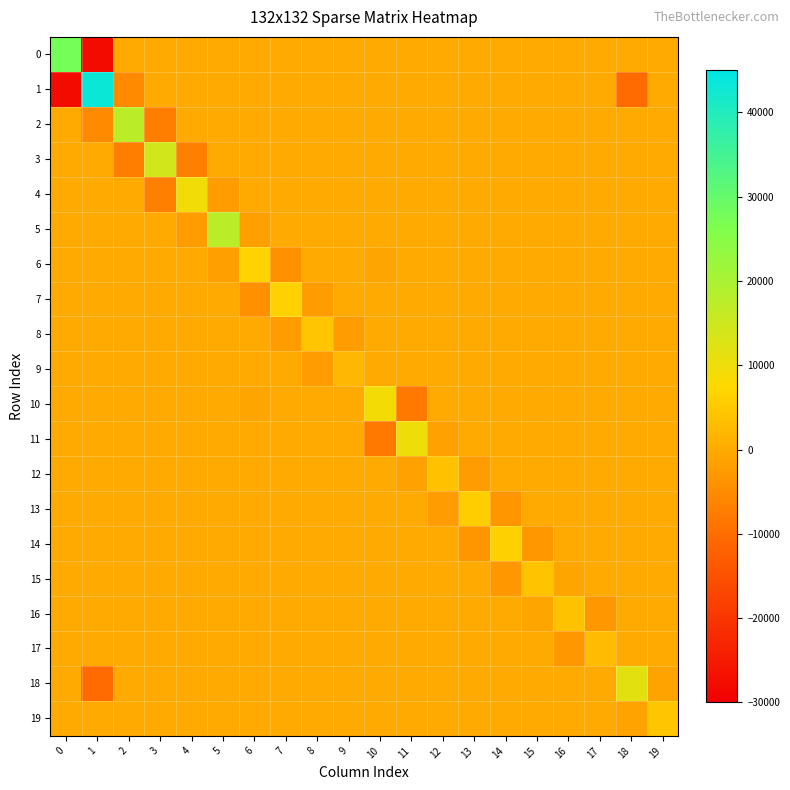

Reading left to right, extract all data points from this chart.

0: 0=27598.2	1=-27671.0	2=0.0	3=0.0	4=0.0	5=0.0	6=0.0	7=0.0	8=0.0	9=0.0	10=0.0	11=0.0	12=0.0	13=0.0	14=0.0	15=0.0	16=0.0	17=0.0	18=0.0	19=19.6
1: 0=-27671.0	1=43227.5	2=-5248.1	3=0.0	4=0.0	5=0.0	6=0.0	7=0.0	8=0.0	9=0.0	10=0.0	11=0.0	12=0.0	13=0.0	14=0.0	15=0.0	16=0.0	17=0.0	18=-10296.1	19=-19.6
2: 0=0.0	1=-5248.1	2=17434.7	3=-7182.7	4=0.0	5=0.0	6=0.0	7=0.0	8=0.0	9=0.0	10=0.0	11=0.0	12=0.0	13=0.0	14=0.0	15=0.0	16=0.0	17=0.0	18=0.0	19=-9.2
3: 0=0.0	1=0.0	2=-7182.7	3=14151.8	4=-6966.7	5=0.0	6=0.0	7=0.0	8=0.0	9=0.0	10=0.0	11=0.0	12=0.0	13=0.0	14=0.0	15=0.0	16=0.0	17=0.0	18=0.0	19=0.0
4: 0=0.0	1=0.0	2=0.0	3=-6966.7	4=9360.1	5=-2385.0	6=0.0	7=0.0	8=0.0	9=0.0	10=0.0	11=0.0	12=0.0	13=0.0	14=0.0	15=0.0	16=0.0	17=0.0	18=0.0	19=0.0
5: 0=0.0	1=0.0	2=0.0	3=0.0	4=-2385.0	5=17415.4	6=-1595.6	7=0.0	8=0.0	9=0.0	10=0.0	11=0.0	12=0.0	13=0.0	14=0.0	15=0.0	16=0.0	17=0.0	18=0.0	19=0.0
6: 0=0.0	1=0.0	2=0.0	3=0.0	4=0.0	5=-1595.6	6=6731.7	7=-4349.2	8=0.0	9=0.0	10=-796.3	11=0.0	12=0.0	13=0.0	14=0.0	15=0.0	16=0.0	17=0.0	18=0.0	19=0.0
7: 0=0.0	1=0.0	2=0.0	3=0.0	4=0.0	5=0.0	6=-4349.2	7=6570.8	8=-2216.3	9=0.0	10=0.0	11=0.0	12=0.0	13=0.0	14=0.0	15=0.0	16=0.0	17=0.0	18=0.0	19=0.0
8: 0=0.0	1=0.0	2=0.0	3=0.0	4=0.0	5=0.0	6=0.0	7=-2216.3	8=4427.2	9=-2209.7	10=0.0	11=0.0	12=0.0	13=0.0	14=0.0	15=0.0	16=0.0	17=0.0	18=0.0	19=0.0
9: 0=0.0	1=0.0	2=0.0	3=0.0	4=0.0	5=0.0	6=0.0	7=0.0	8=-2209.7	9=2210.9	10=0.0	11=0.0	12=0.0	13=0.0	14=0.0	15=0.0	16=0.0	17=0.0	18=0.0	19=0.0
10: 0=0.0	1=0.0	2=0.0	3=0.0	4=0.0	5=0.0	6=-796.3	7=0.0	8=0.0	9=0.0	10=9112.2	11=-8316.6	12=0.0	13=0.0	14=0.0	15=0.0	16=0.0	17=0.0	18=0.0	19=0.0
11: 0=0.0	1=0.0	2=0.0	3=0.0	4=0.0	5=0.0	6=0.0	7=0.0	8=0.0	9=0.0	10=-8316.6	11=9776.6	12=-1456.4	13=0.0	14=0.0	15=0.0	16=0.0	17=0.0	18=0.0	19=0.0
12: 0=0.0	1=0.0	2=0.0	3=0.0	4=0.0	5=0.0	6=0.0	7=0.0	8=0.0	9=0.0	10=0.0	11=-1456.4	12=3793.4	13=-2338.5	14=0.0	15=0.0	16=0.0	17=0.0	18=0.0	19=0.0
13: 0=0.0	1=0.0	2=0.0	3=0.0	4=0.0	5=0.0	6=0.0	7=0.0	8=0.0	9=0.0	10=0.0	11=0.0	12=-2338.5	13=5607.7	14=-3266.8	15=0.0	16=0.0	17=0.0	18=0.0	19=0.0
14: 0=0.0	1=0.0	2=0.0	3=0.0	4=0.0	5=0.0	6=0.0	7=0.0	8=0.0	9=0.0	10=0.0	11=0.0	12=0.0	13=-3266.8	14=6287.7	15=-3026.4	16=0.0	17=0.0	18=0.0	19=0.0
15: 0=0.0	1=0.0	2=0.0	3=0.0	4=0.0	5=0.0	6=0.0	7=0.0	8=0.0	9=0.0	10=0.0	11=0.0	12=0.0	13=0.0	14=-3026.4	15=3997.8	16=-969.3	17=0.0	18=0.0	19=0.0
16: 0=0.0	1=0.0	2=0.0	3=0.0	4=0.0	5=0.0	6=0.0	7=0.0	8=0.0	9=0.0	10=0.0	11=0.0	12=0.0	13=0.0	14=0.0	15=-969.3	16=3915.0	17=-2945.6	18=0.0	19=0.0
17: 0=0.0	1=0.0	2=0.0	3=0.0	4=0.0	5=0.0	6=0.0	7=0.0	8=0.0	9=0.0	10=0.0	11=0.0	12=0.0	13=0.0	14=0.0	15=0.0	16=-2945.6	17=2947.4	18=0.0	19=0.0
18: 0=0.0	1=-10296.1	2=0.0	3=0.0	4=0.0	5=0.0	6=0.0	7=0.0	8=0.0	9=0.0	10=0.0	11=0.0	12=0.0	13=0.0	14=0.0	15=0.0	16=0.0	17=0.0	18=11485.8	19=-1188.5
19: 0=19.6	1=-19.6	2=-9.2	3=0.0	4=0.0	5=0.0	6=0.0	7=0.0	8=0.0	9=0.0	10=0.0	11=0.0	12=0.0	13=0.0	14=0.0	15=0.0	16=0.0	17=0.0	18=-1188.5	19=4553.3